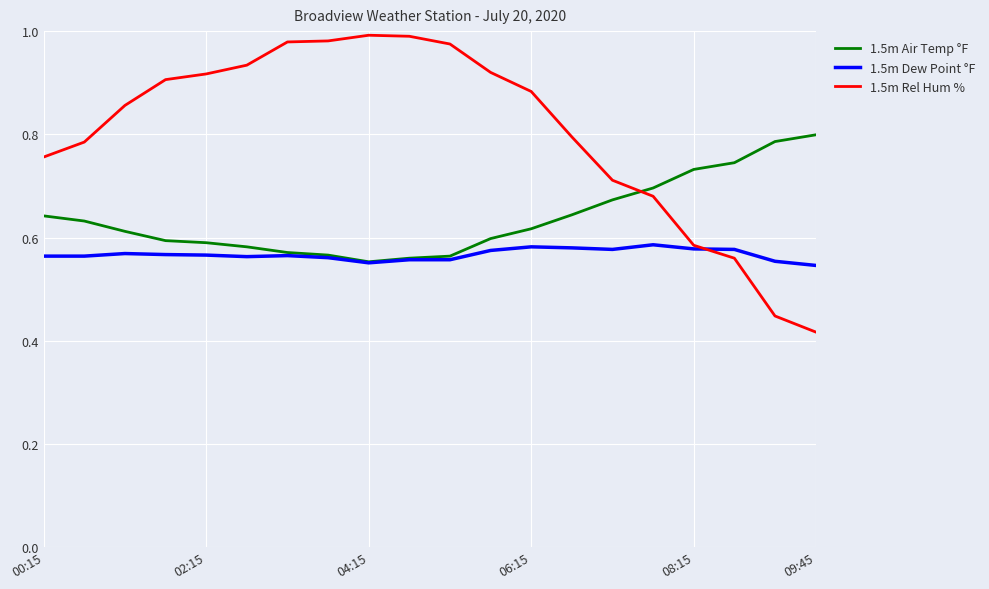

Which series has the largest range (max minus min)?

1.5m Rel Hum %